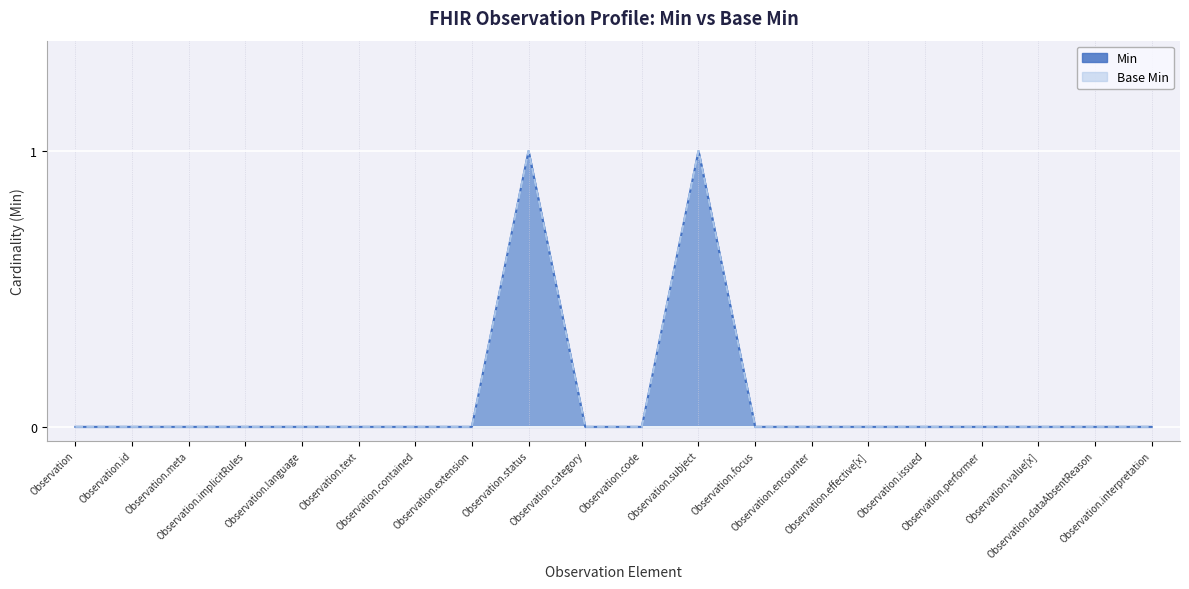

True or false: Base Min has a value of 1 at Observation.language.

False